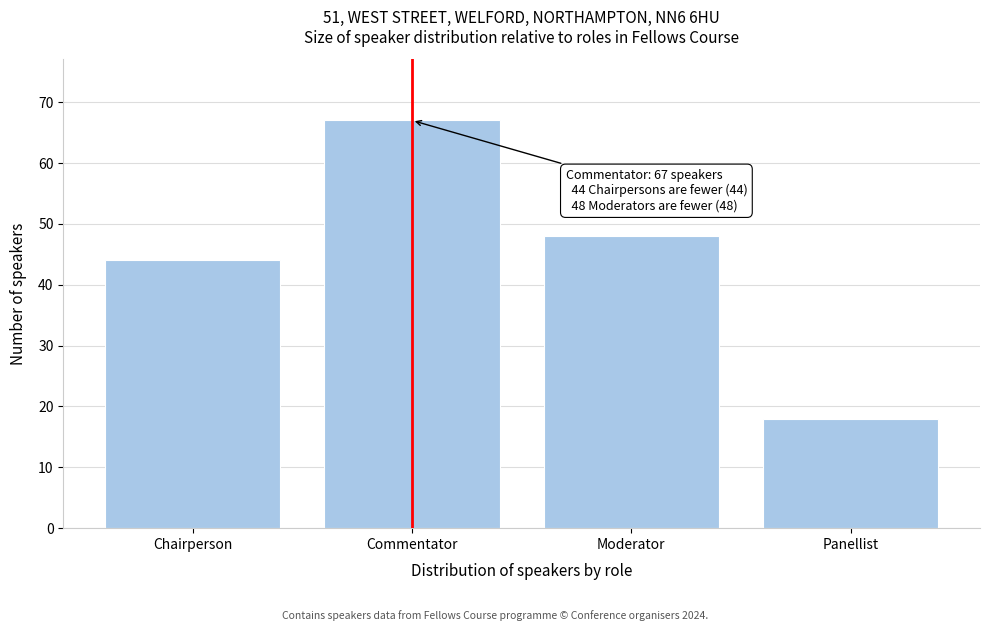

Reading left to right, extract all data points from this chart.

Chairperson=44	Commentator=67	Moderator=48	Panellist=18